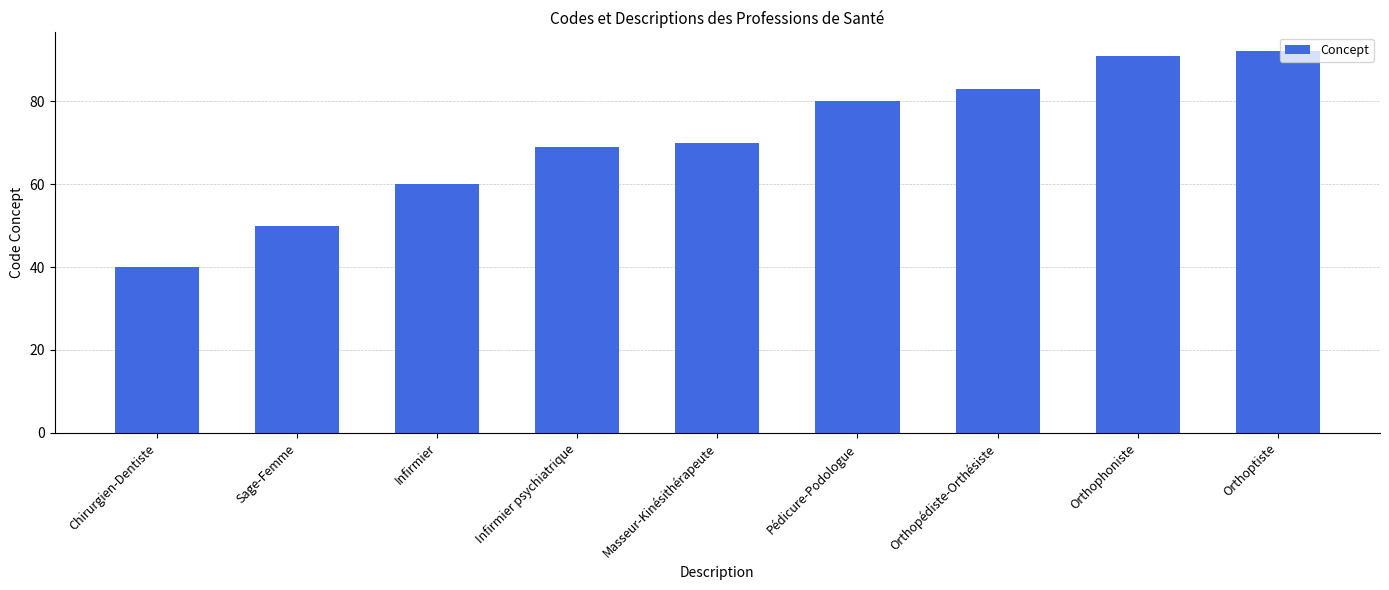

What is the smallest value displayed?

40